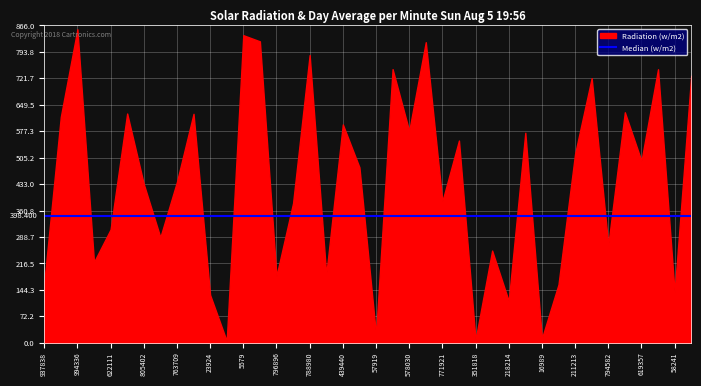

Reading left to right, transcribe all the data shown in this chart.

0.2	0.7	1.0	0.3	0.4	0.7	0.5	0.3	0.5	0.7	0.2	0.0	1.0	0.9	0.2	0.4	0.9	0.2	0.7	0.6	0.0	0.9	0.7	0.9	0.4	0.6	0.0	0.3	0.1	0.7	0.0	0.2	0.6	0.8	0.3	0.7	0.6	0.9	0.2	0.8